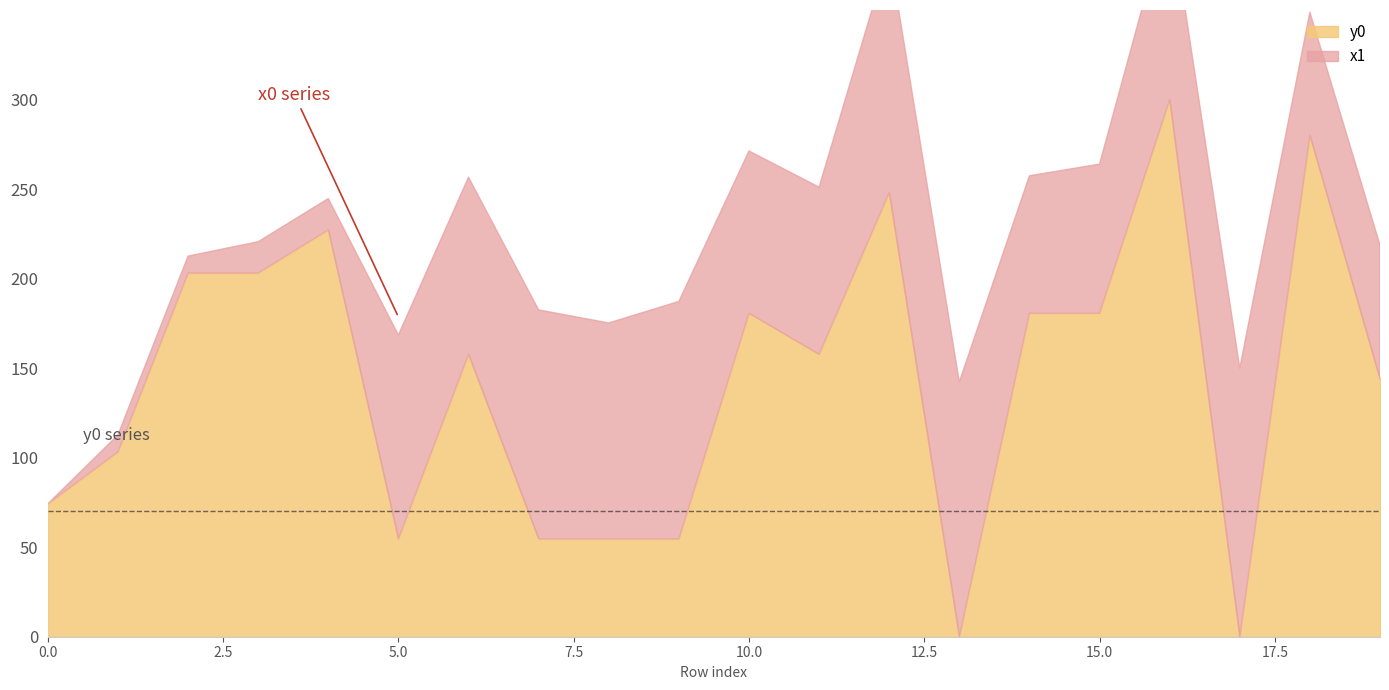

Which series has the largest total across all categories?

x0